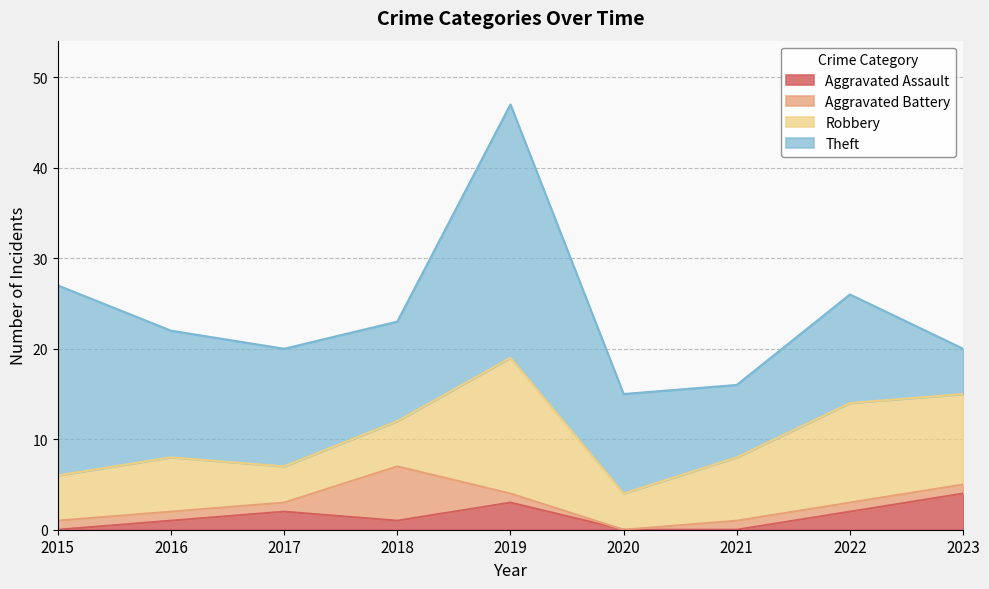

How many positive values does the Aggravated Battery series have?

8